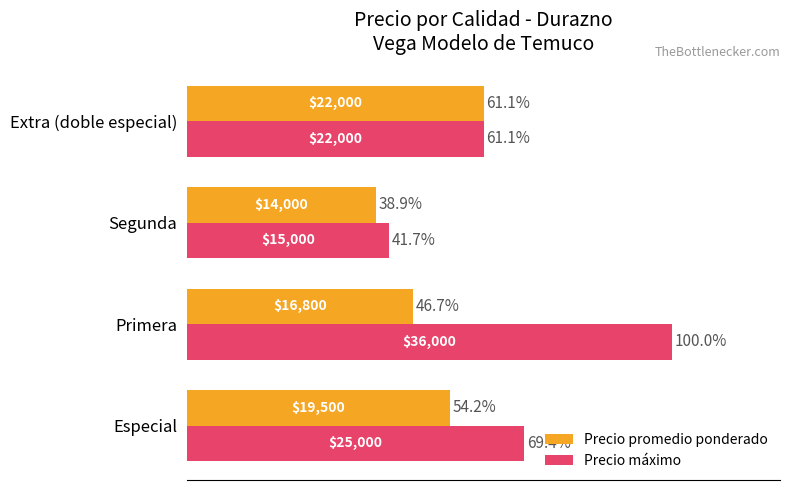

True or false: Precio máximo has a value of 5606 at Segunda.

False